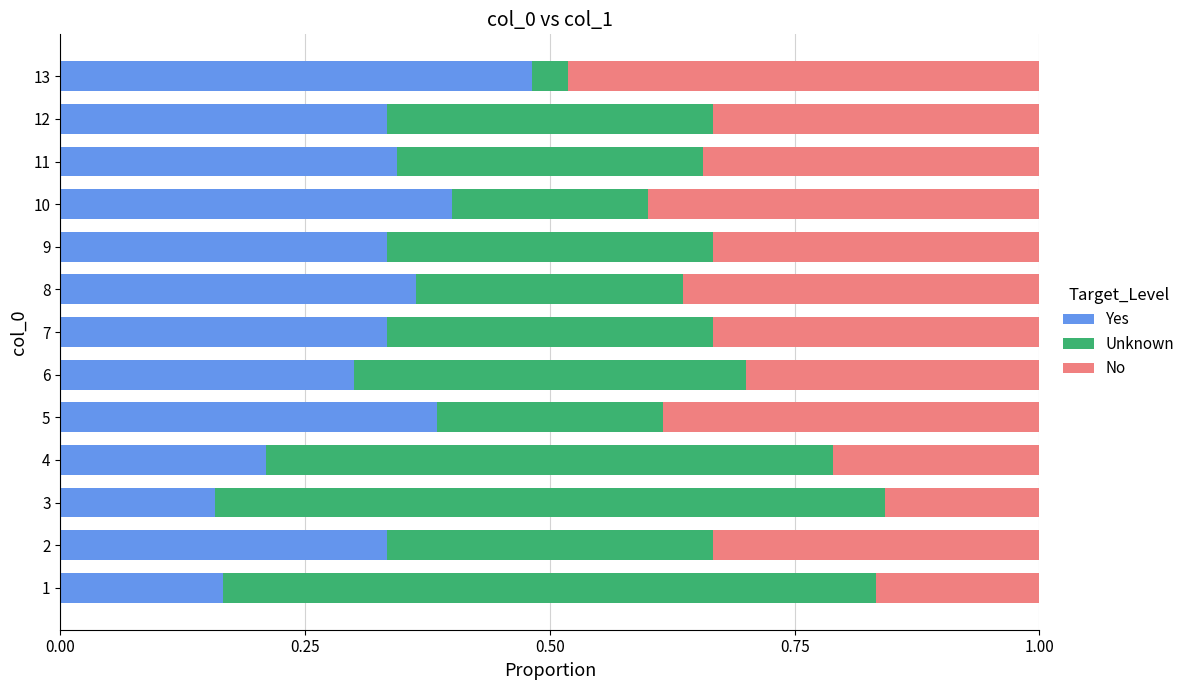

What is the sum of all Yes values?

4.1